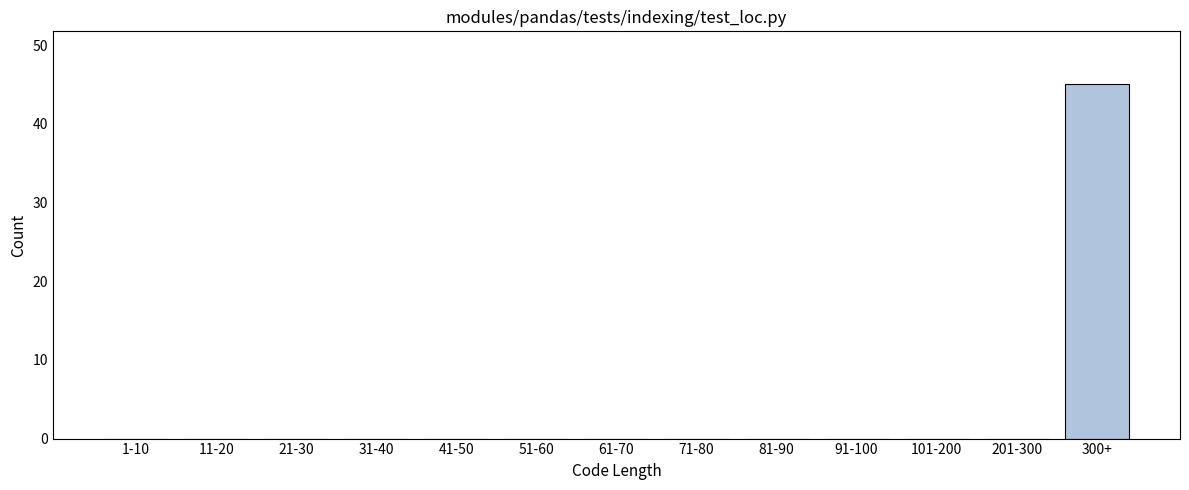

Reading left to right, transcribe all the data shown in this chart.

1-10=0	11-20=0	21-30=0	31-40=0	41-50=0	51-60=0	61-70=0	71-80=0	81-90=0	91-100=0	101-200=0	201-300=0	300+=45